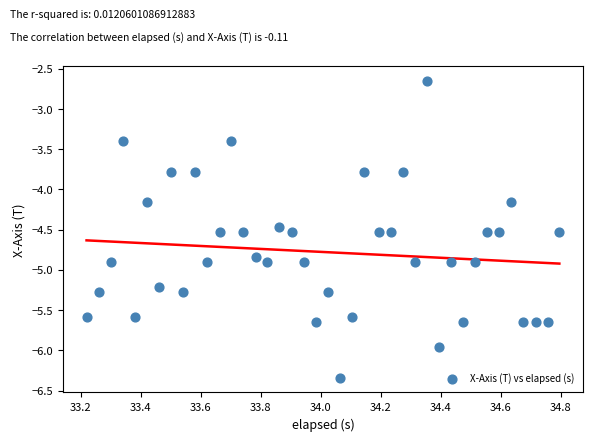

What is the range of Y values (max minus min)?

3.7